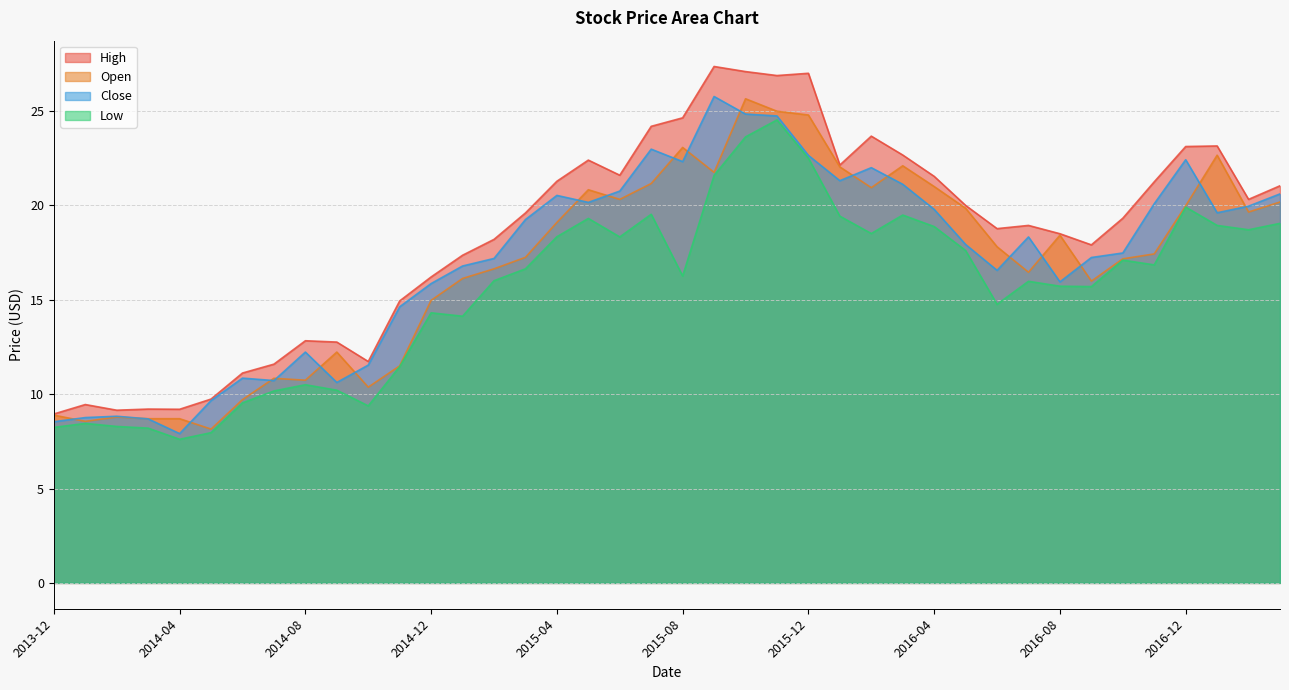

What value does the Low series have at 2016-03?

19.5